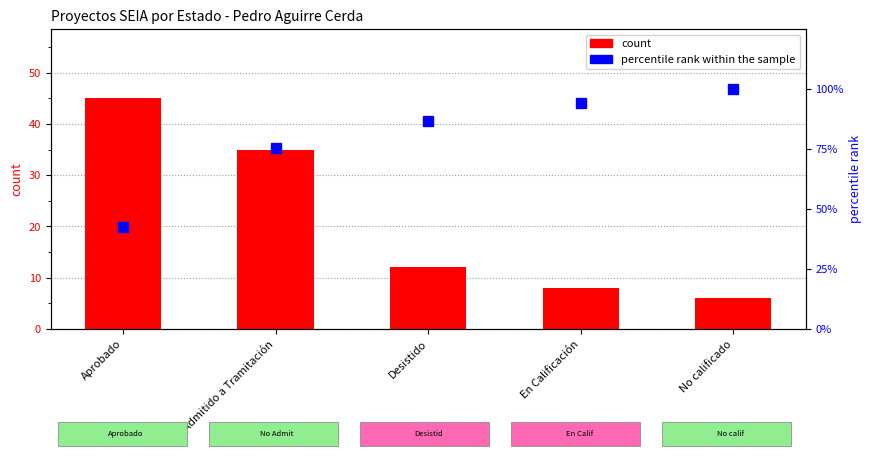

What is the sum of all count values?

106.0